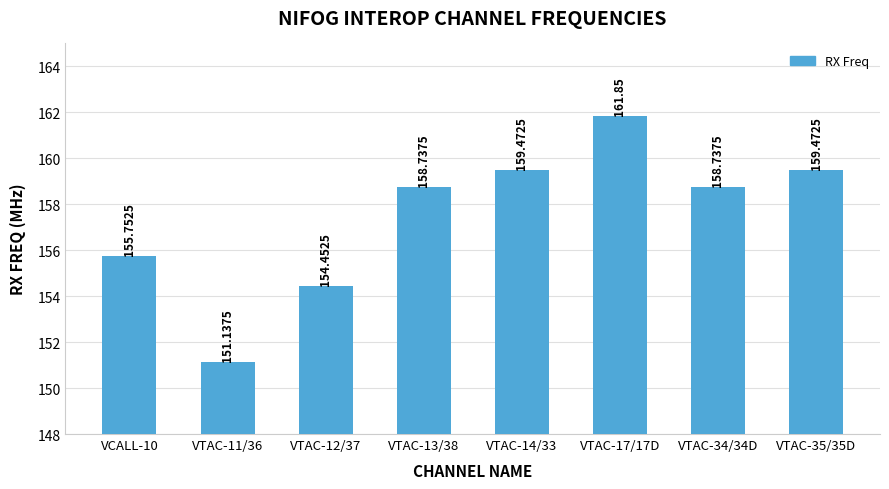

What is the label of the 2nd bar from the left?

VTAC-11/36